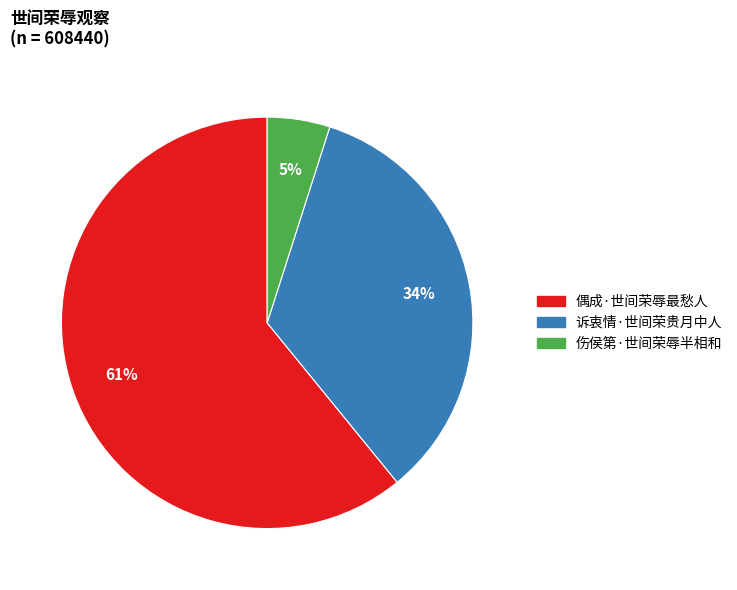

What is the smallest slice in the pie chart?

伤侯第·世间荣辱半相和